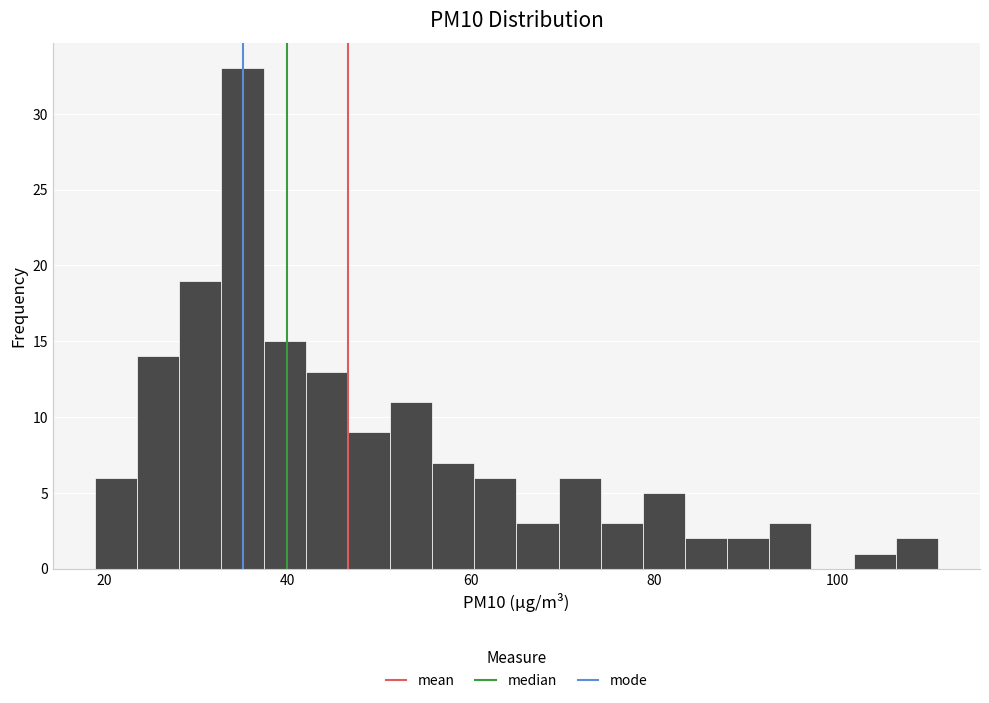

Read against the x-axis, roughly where is the centre of the tallest bar?

36